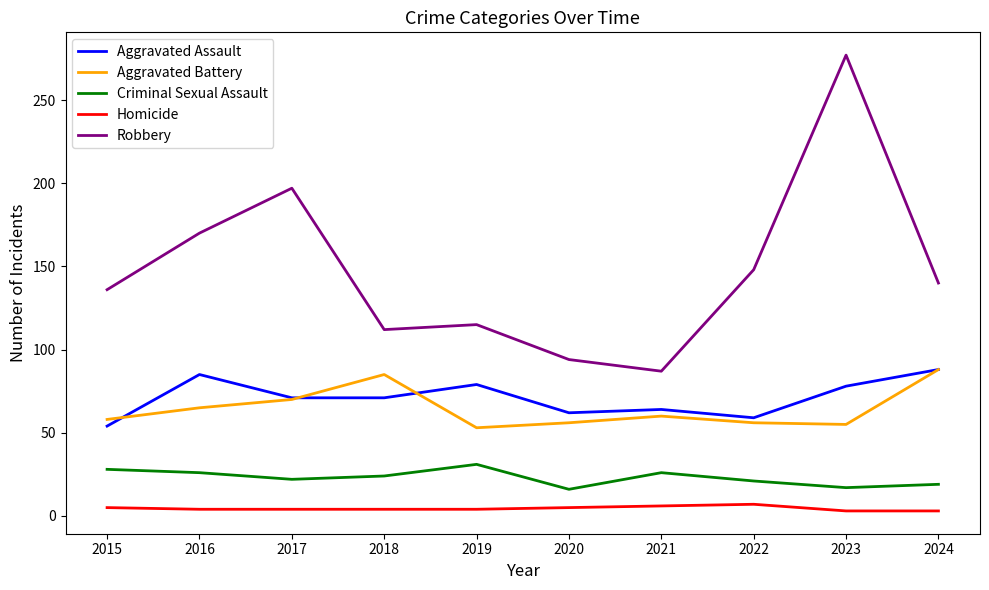

At which label is Robbery closest to 182?

2016